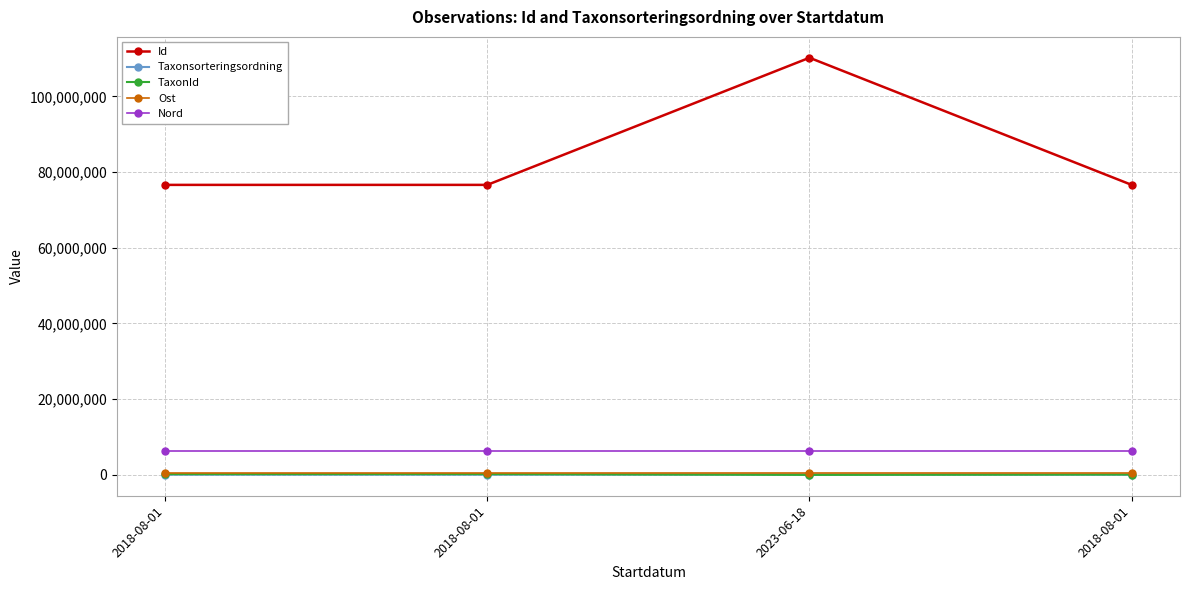

Reading right to left, transcribe all the data shown in this chart.

Id: 2018-08-01=76611594.0	2023-06-18=110195974.0	2018-08-01=76612832.0	2018-08-01=76610946.0
Taxonsorteringsordning: 2018-08-01=57495.0	2023-06-18=92683.0	2018-08-01=57491.0	2018-08-01=57505.0
TaxonId: 2018-08-01=100087.0	2023-06-18=2383.0	2018-08-01=205992.0	2018-08-01=206002.0
Ost: 2018-08-01=501416.1	2023-06-18=501415.5	2018-08-01=501416.1	2018-08-01=501416.1
Nord: 2018-08-01=6340694.8	2023-06-18=6340709.4	2018-08-01=6340694.8	2018-08-01=6340694.8